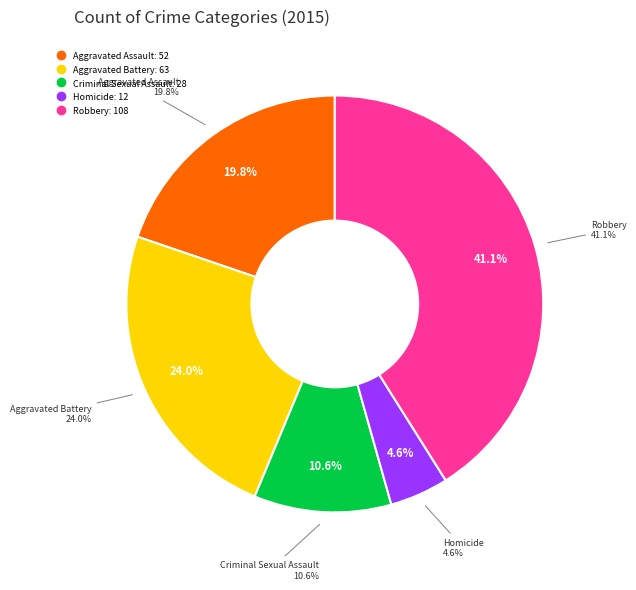

Count the number of slices in the pie.

5